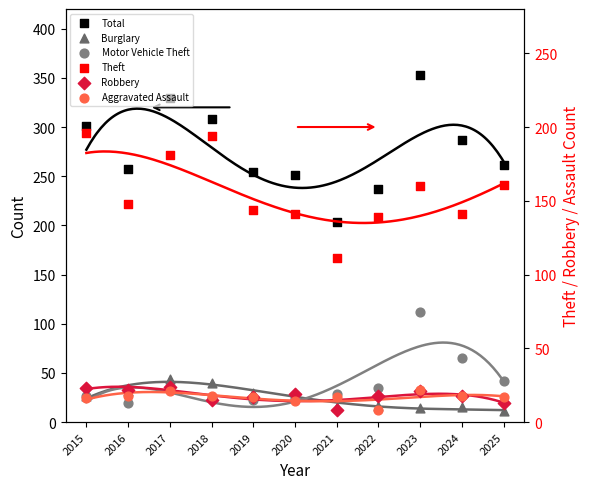

Is the value of Aggravated Assault at 2022 greater than the value of Robbery at 2015?

No